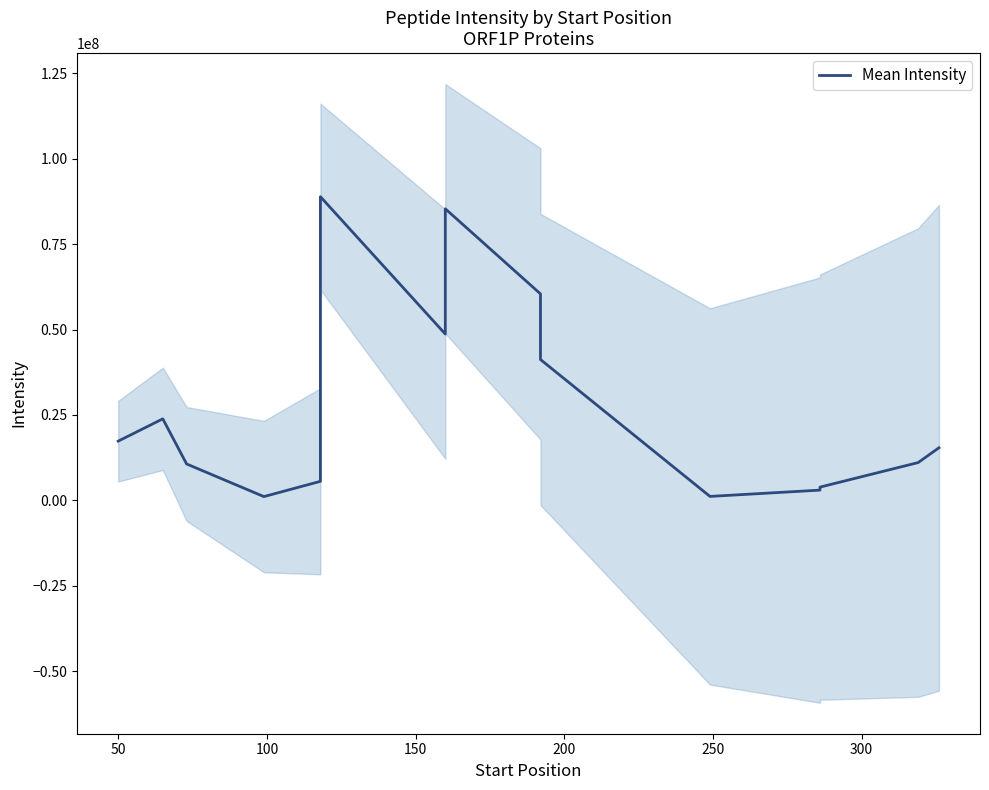

How many lines are shown in the chart?

1